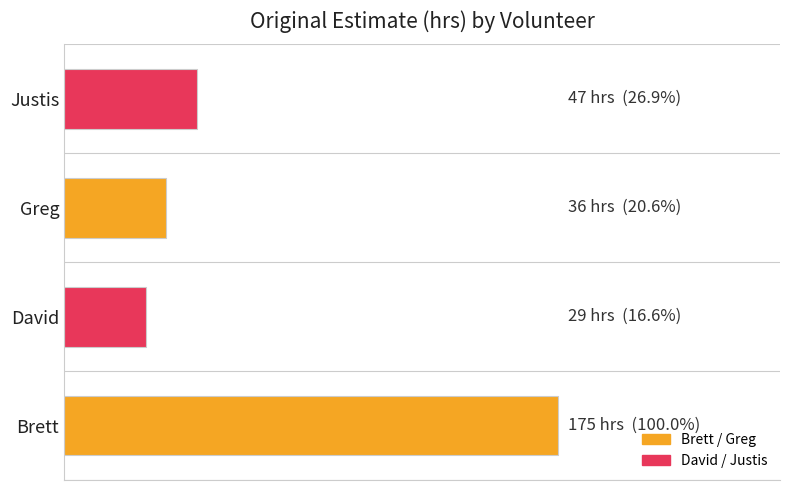

Does the chart contain any negative values?

No